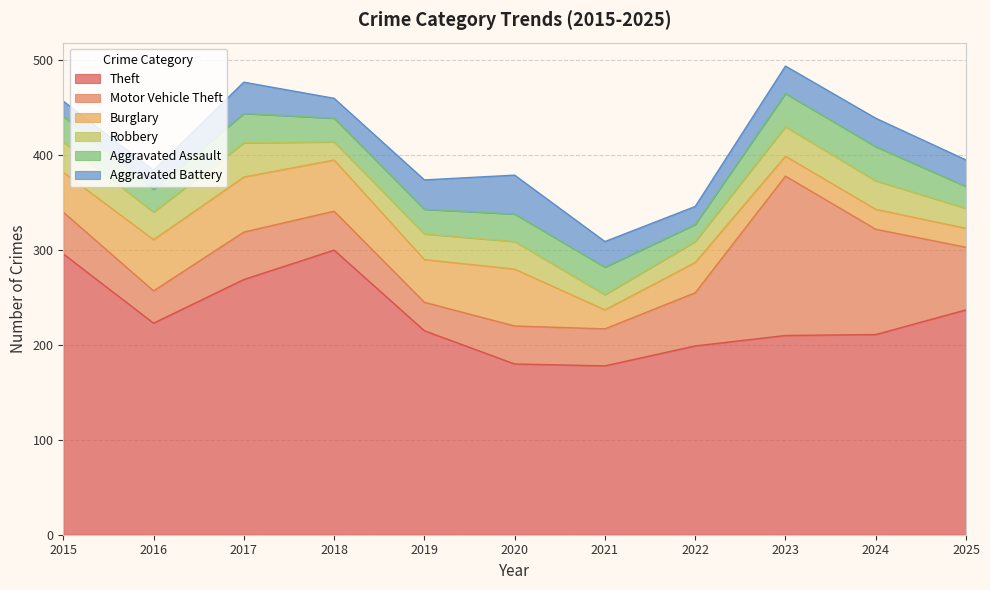

How many interior local valleys does the Robbery series have?

3